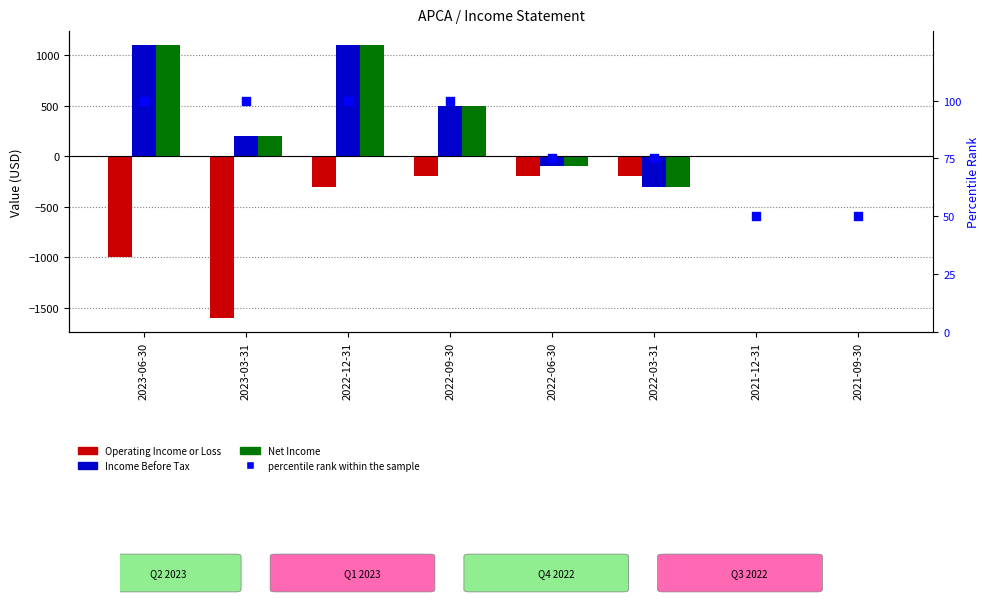

At how many categories does at least one series exceed 28?

8